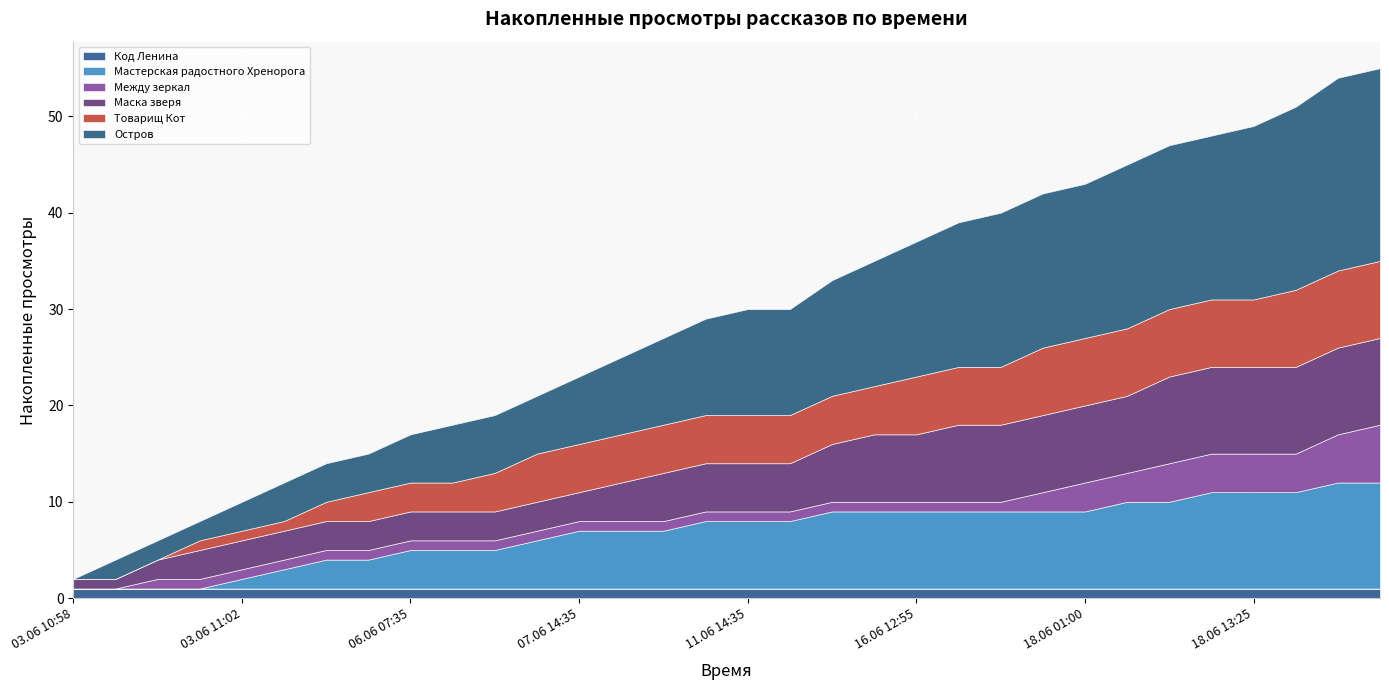

What is the maximum value for Остров?

20